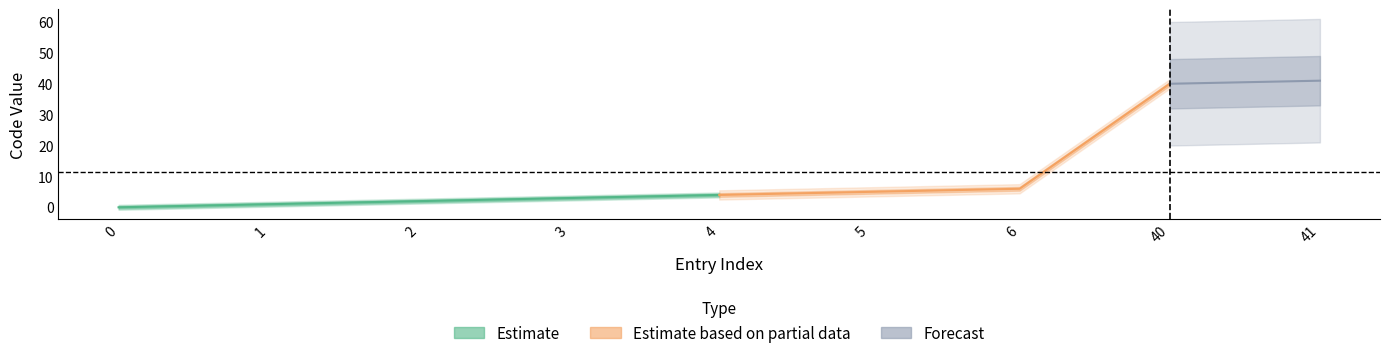

Reading right to left, list all the values displayed in this chart.

41=41	40=40	6=6	5=5	4=4	3=3	2=2	1=1	0=0